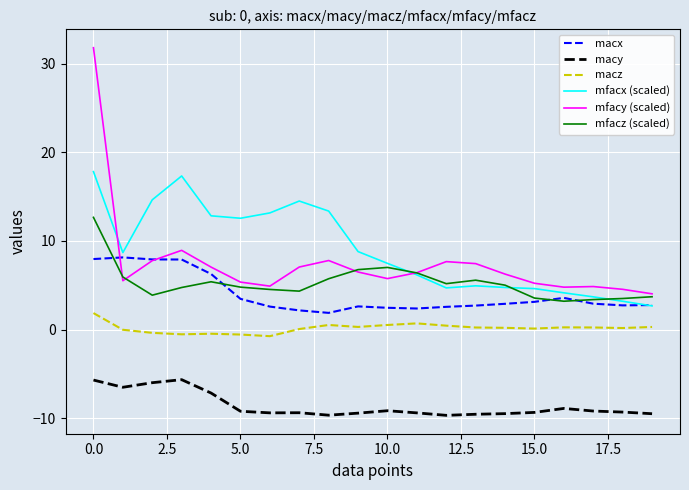

What are all the series names shown in the legend?

macx, macy, macz, mfacx (scaled), mfacy (scaled), mfacz (scaled)